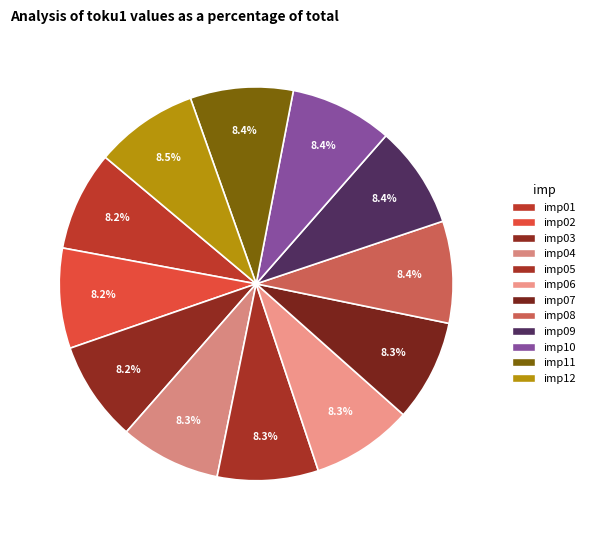

Is the sum of imp12 and imp04 greater than half?

No